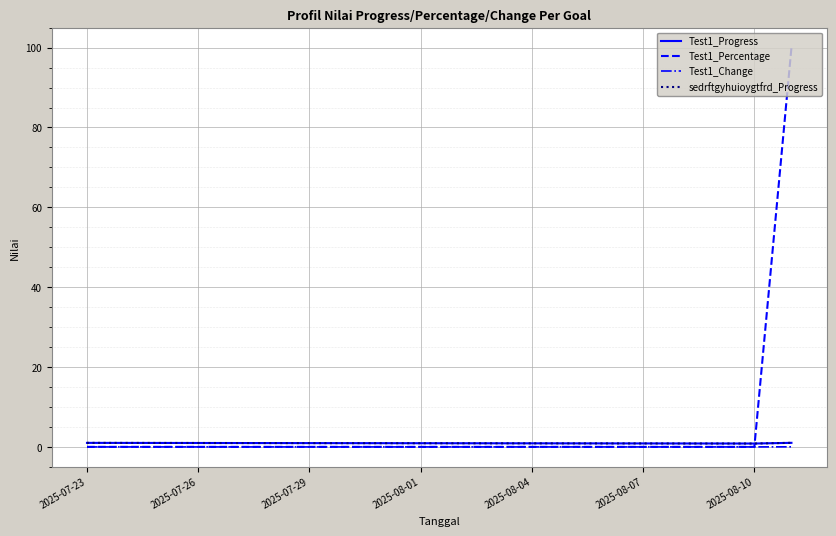

Is this an area chart (filled region under the line)?

No